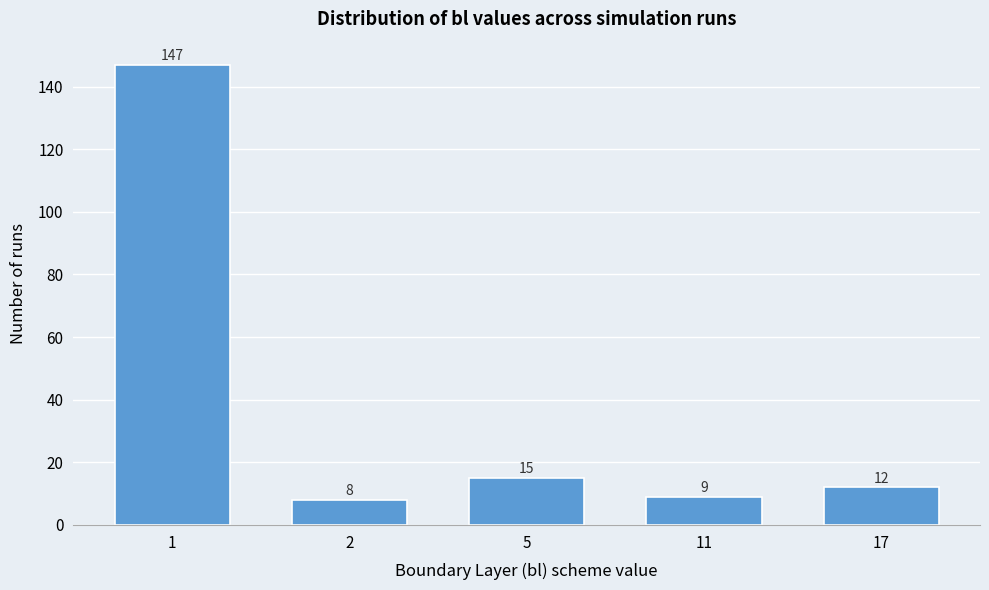

Reading right to left, transcribe all the data shown in this chart.

12	9	15	8	147